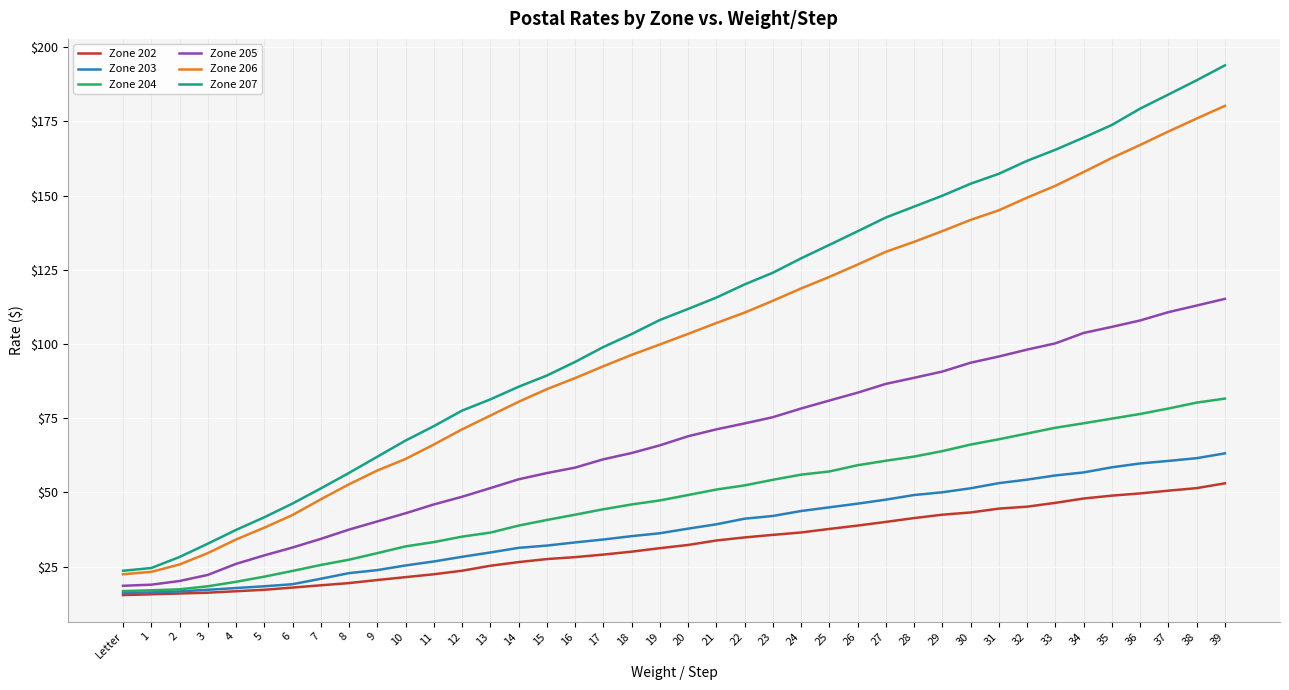

At how many categories does at least one series exceed 110?

20